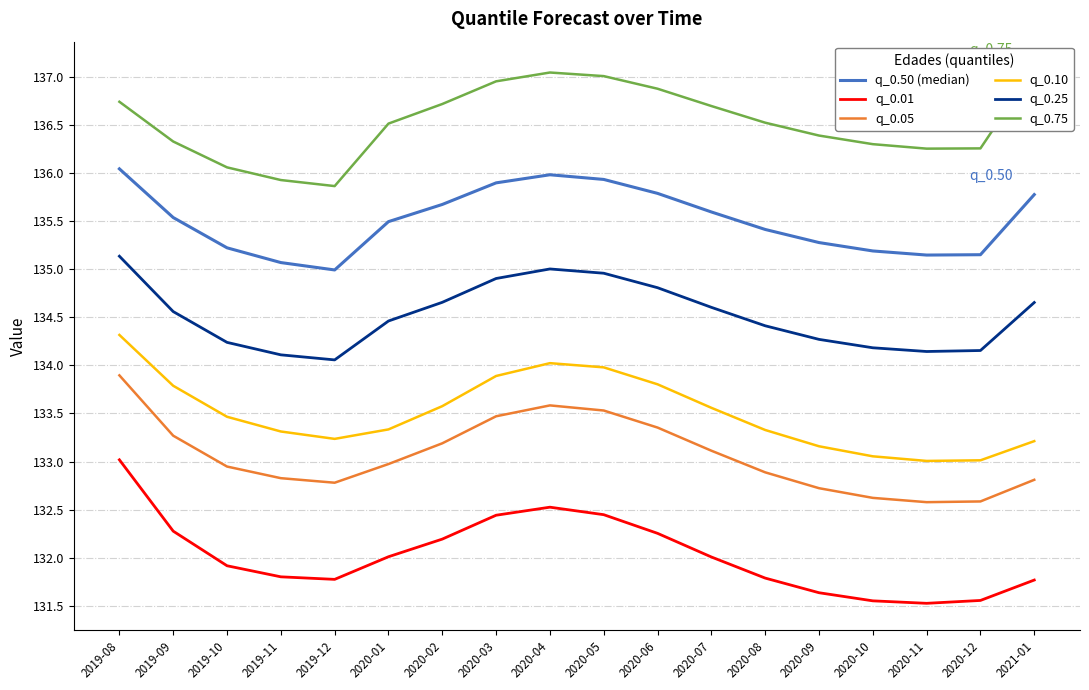

List the labels in order of q_0.75 value, smallest first.

2019-12, 2019-11, 2019-10, 2020-11, 2020-12, 2020-10, 2019-09, 2020-09, 2020-01, 2020-08, 2020-07, 2020-02, 2019-08, 2020-06, 2020-03, 2020-05, 2020-04, 2021-01